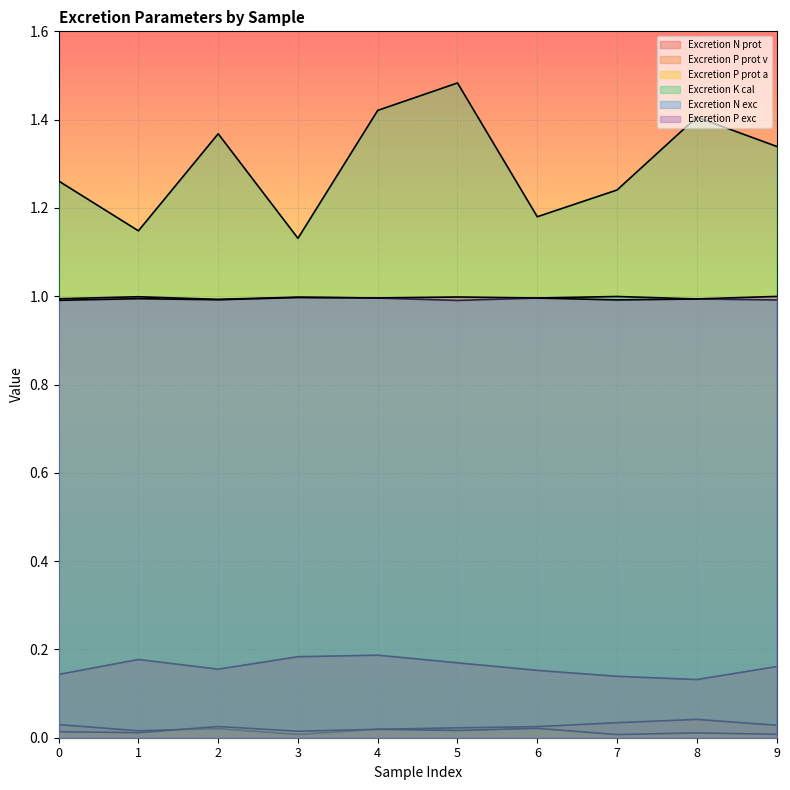

Reading left to right, transcribe all the data shown in this chart.

Excretion N prot: 0.1	0.2	0.2	0.2	0.2	0.2	0.2	0.1	0.1	0.2
Excretion P prot v: 0.0	0.0	0.0	0.0	0.0	0.0	0.0	0.0	0.0	0.0
Excretion P prot a: 0.0	0.0	0.0	0.0	0.0	0.0	0.0	0.0	0.0	0.0
Excretion K cal: 1.3	1.1	1.4	1.1	1.4	1.5	1.2	1.2	1.4	1.3
Excretion N exc: 1.0	1.0	1.0	1.0	1.0	1.0	1.0	1.0	1.0	1.0
Excretion P exc: 1.0	1.0	1.0	1.0	1.0	1.0	1.0	1.0	1.0	1.0